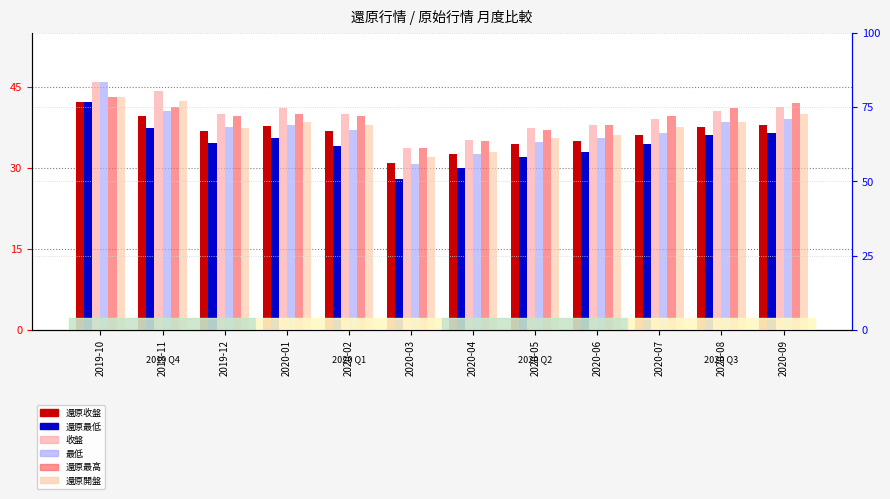

At which label does 還原開盤 first exceed 38?

2019-10